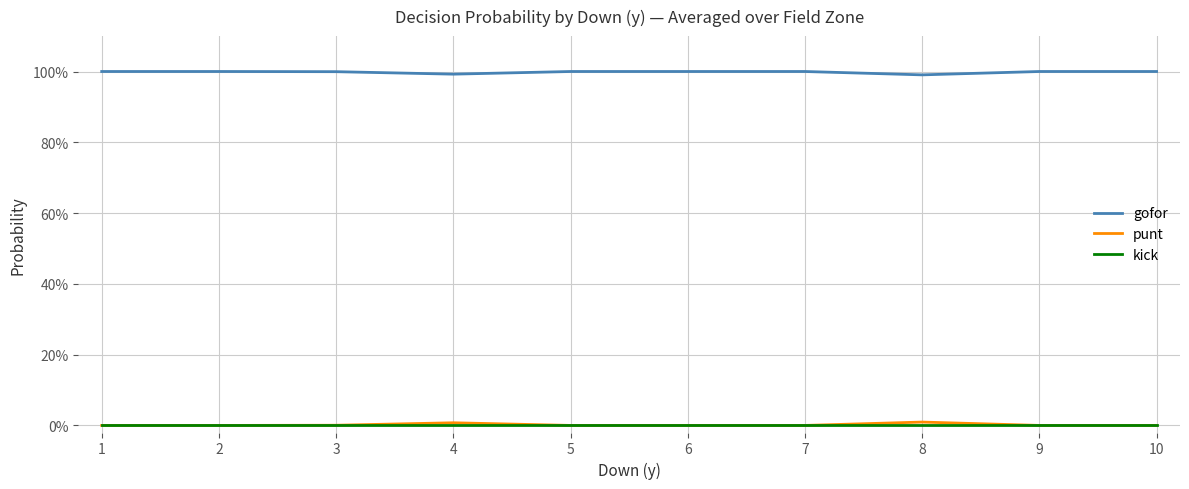

At 3, list the series in order from smallest to largest.

kick, punt, gofor